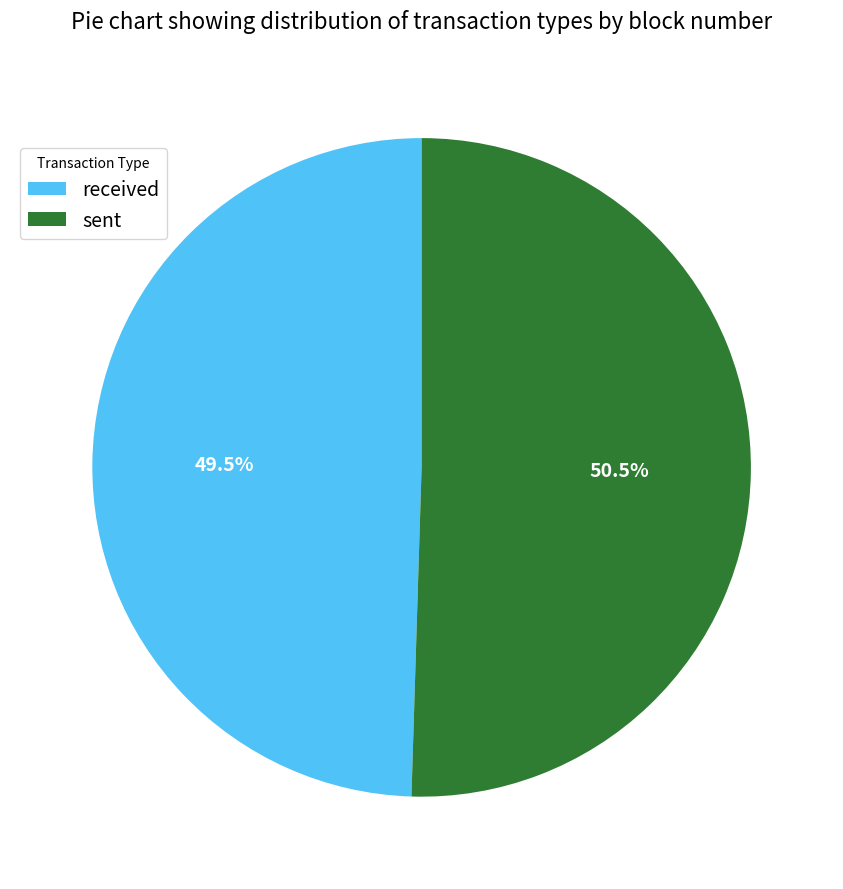

The received slice represents 62% of the pie. True or false?

False